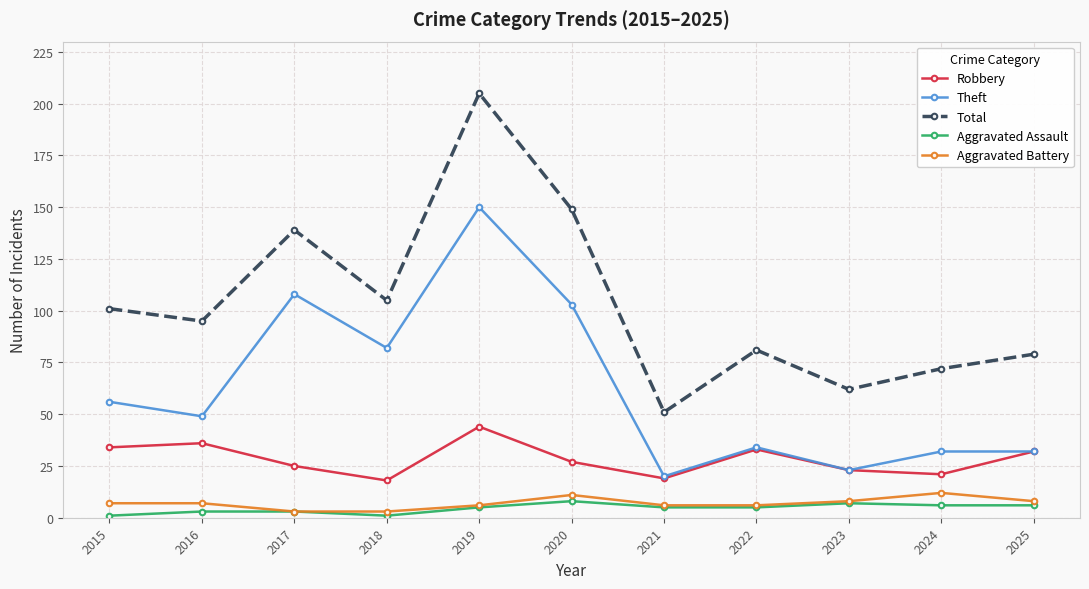

Which series changed the most between 2019 and 2023?

Total